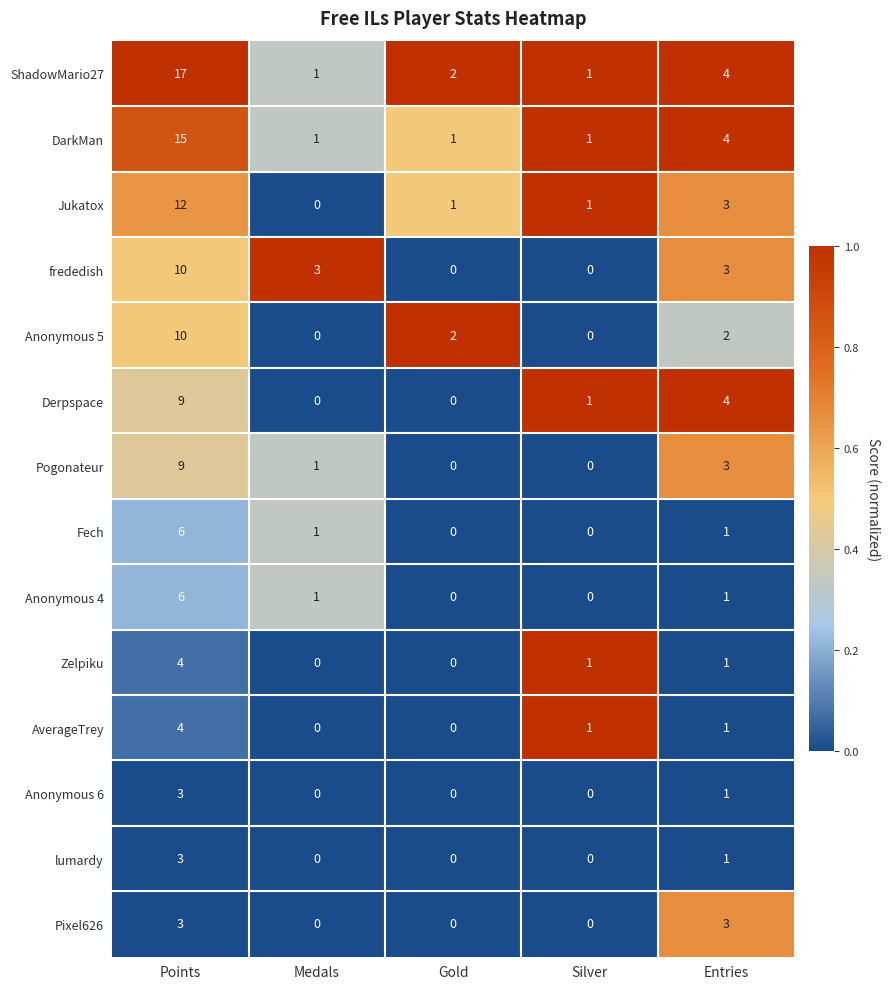

What is the highest value of the Jukatox series?

12